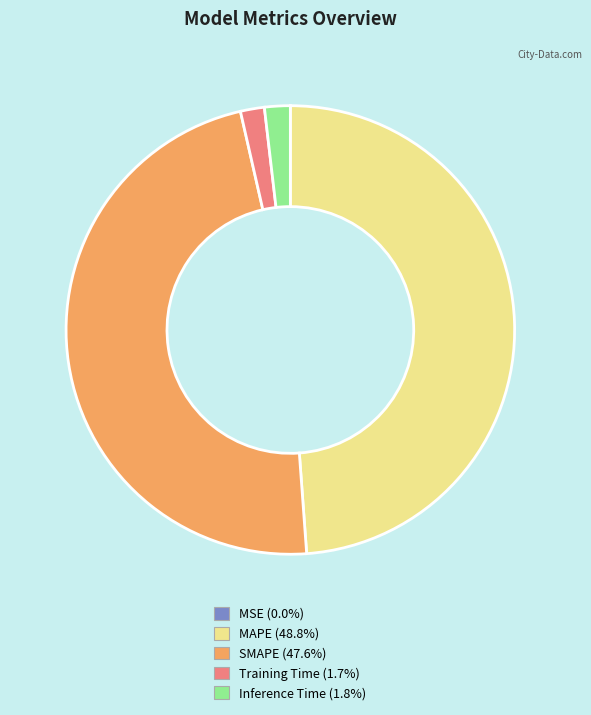

Is MAPE the majority of the pie?

No